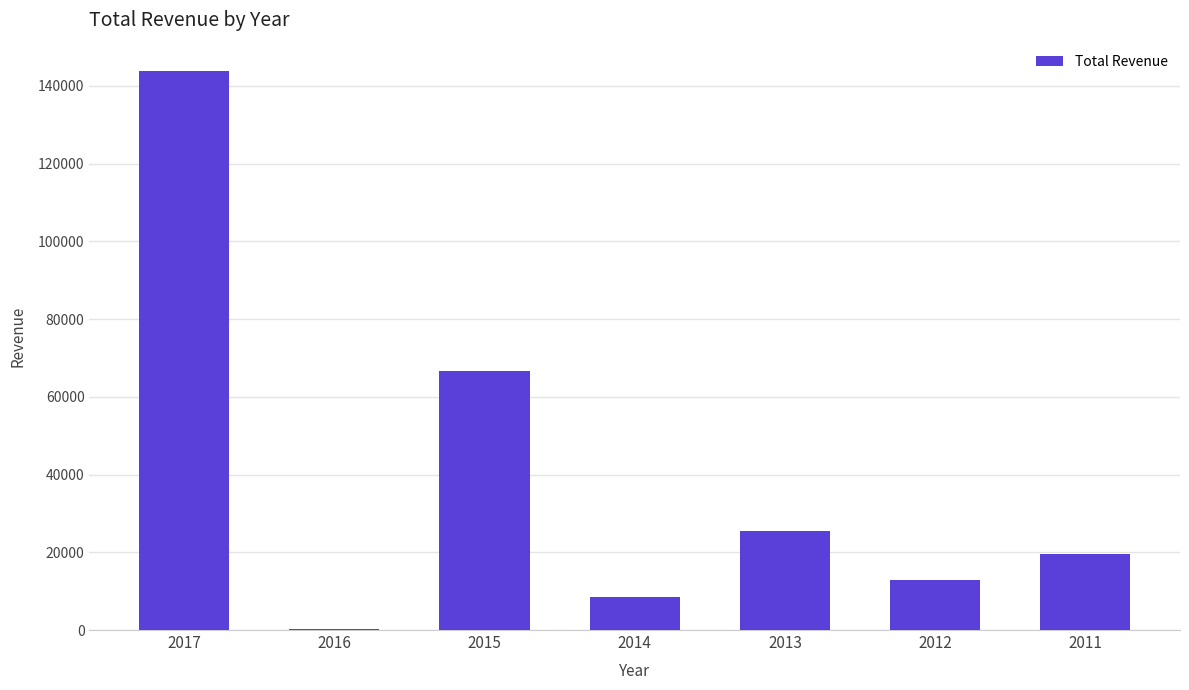

Are the bars horizontal?

No